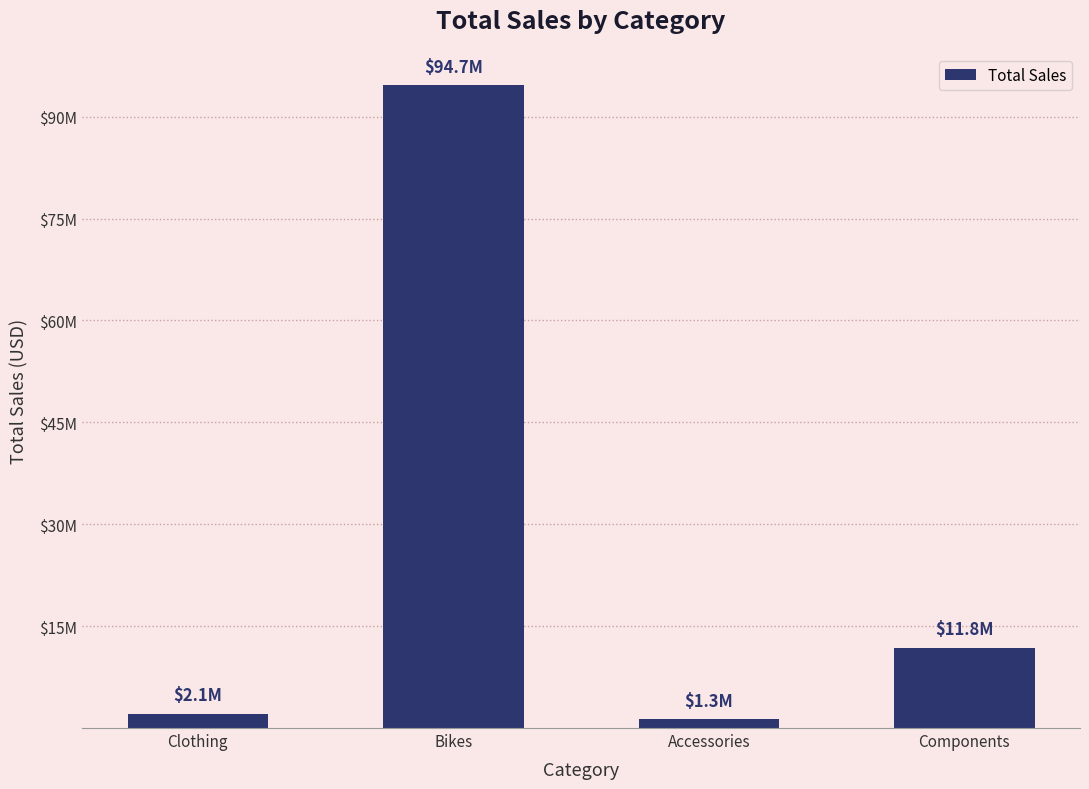

Are the bars horizontal?

No